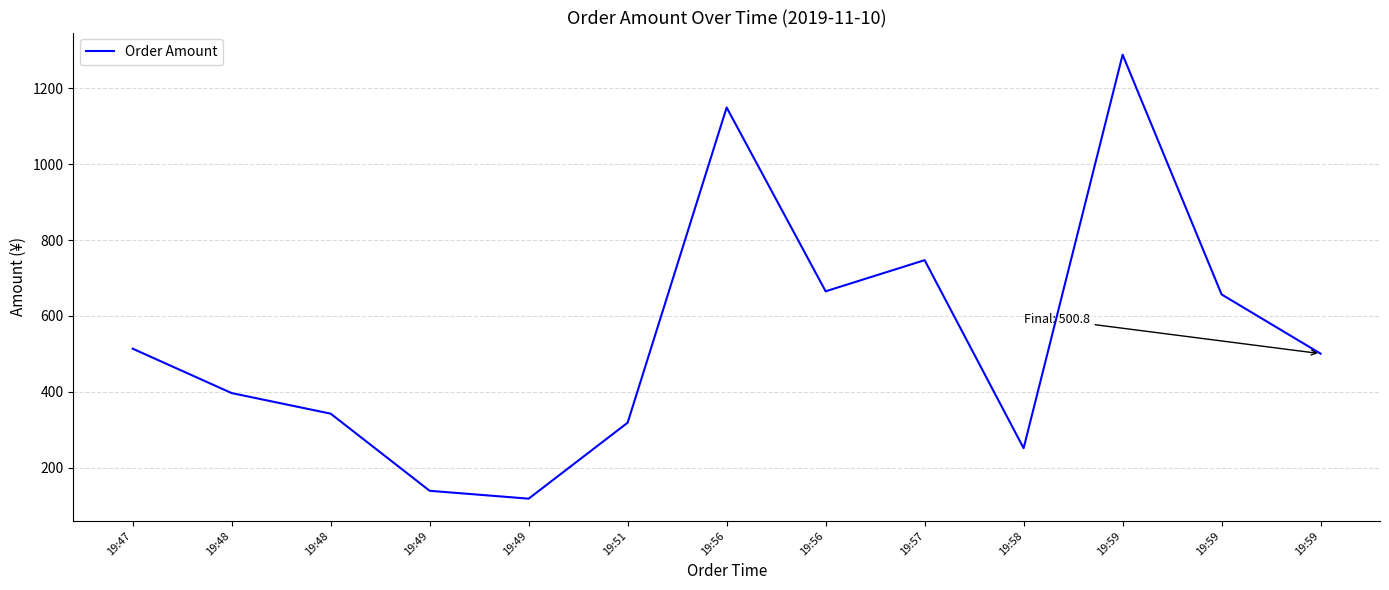

How many values are below 500?

6